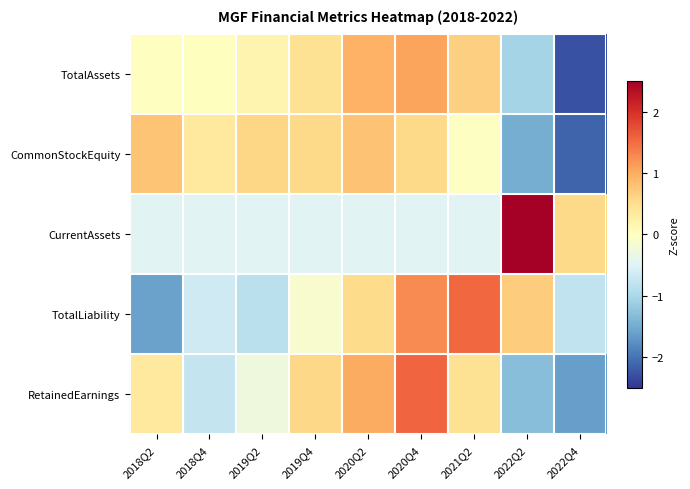

Count the number of data series in this chart.

5